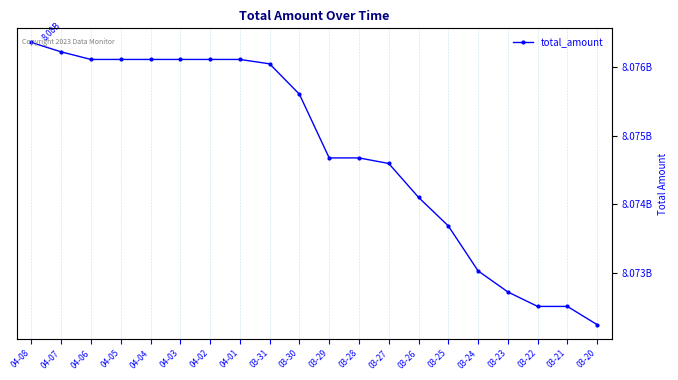

How many distinct data groups are displayed?

1